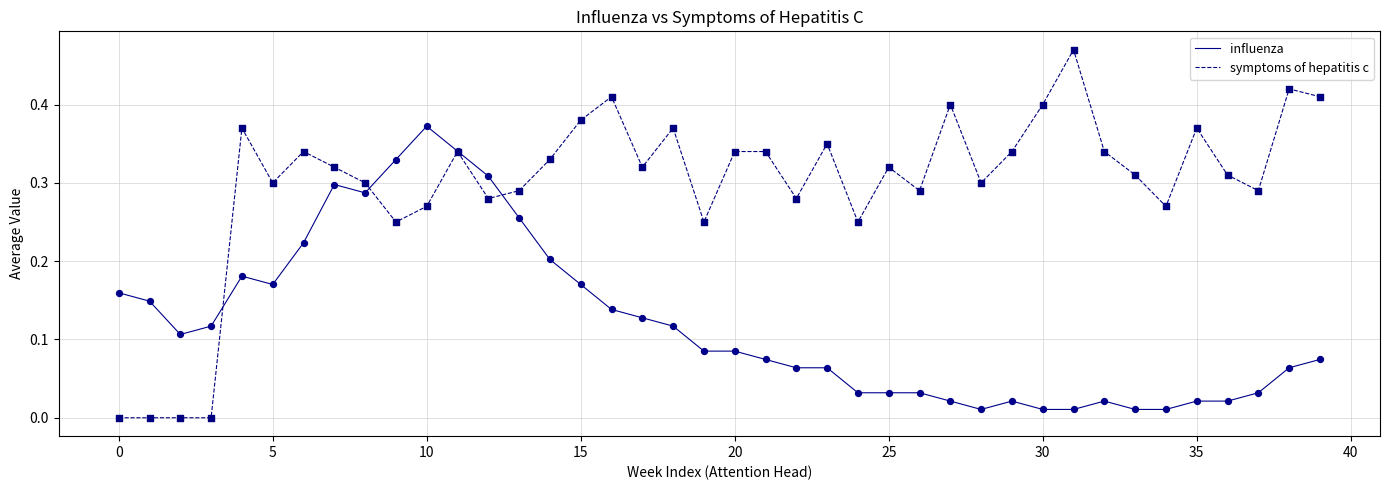

Which series has the largest total across all categories?

symptoms of hepatitis c